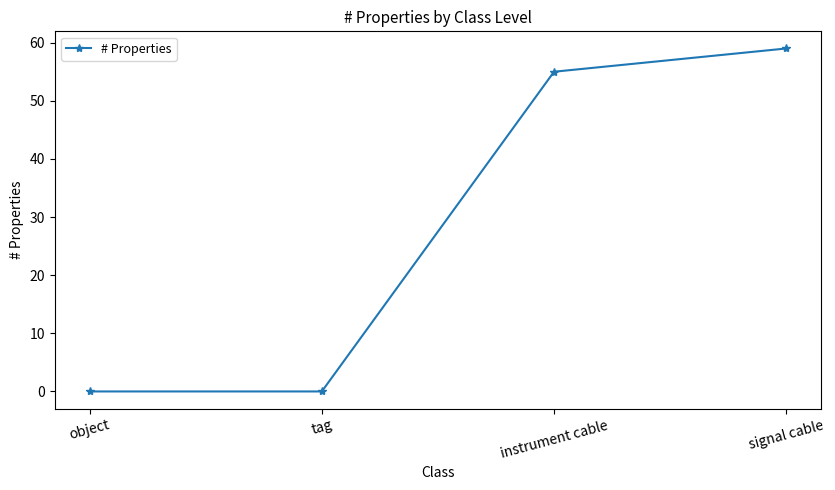

What is the difference between the values at instrument cable and object?

55